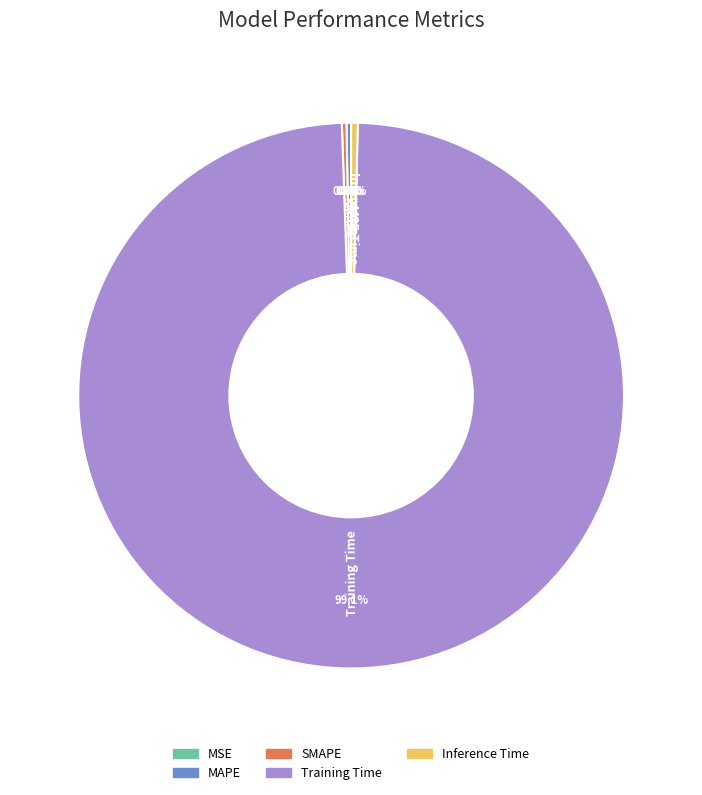

What is the majority slice?

Training Time